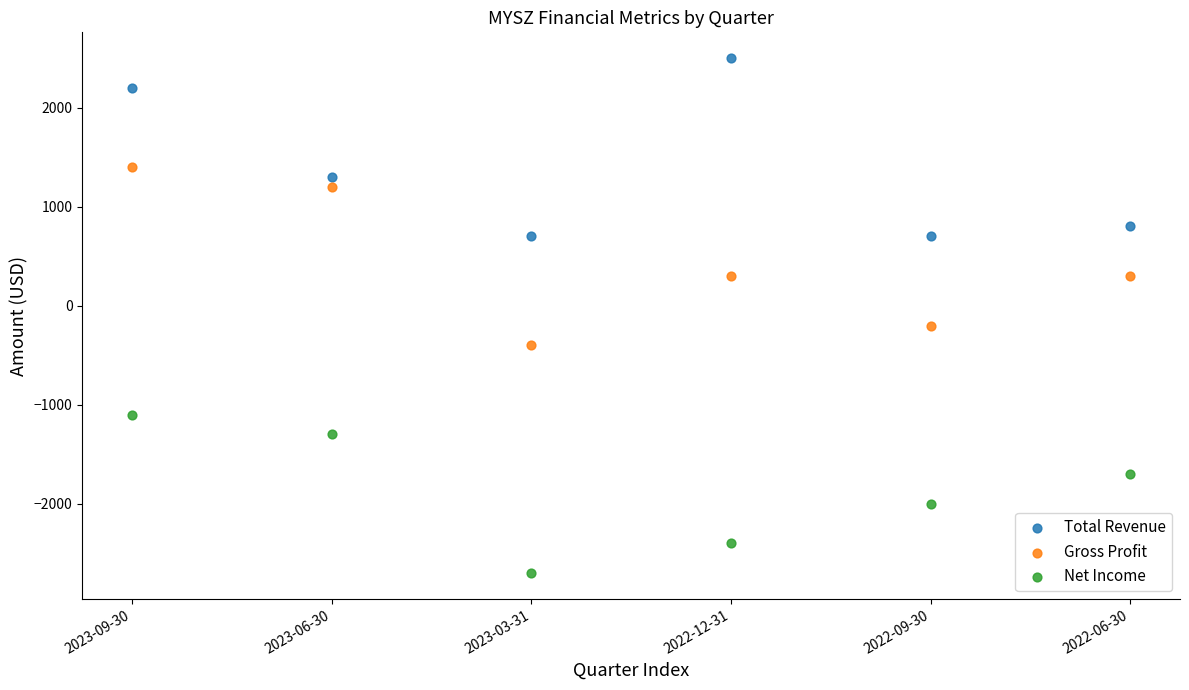

Which series reaches the minimum Y coordinate?

Net Income